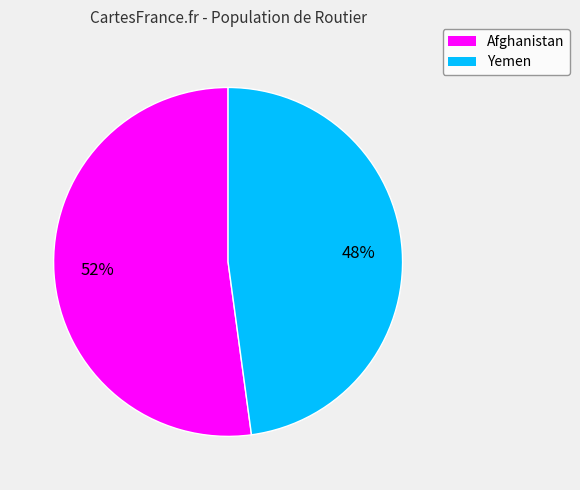

What percentage is the Yemen slice, to the nearest percent?

48%